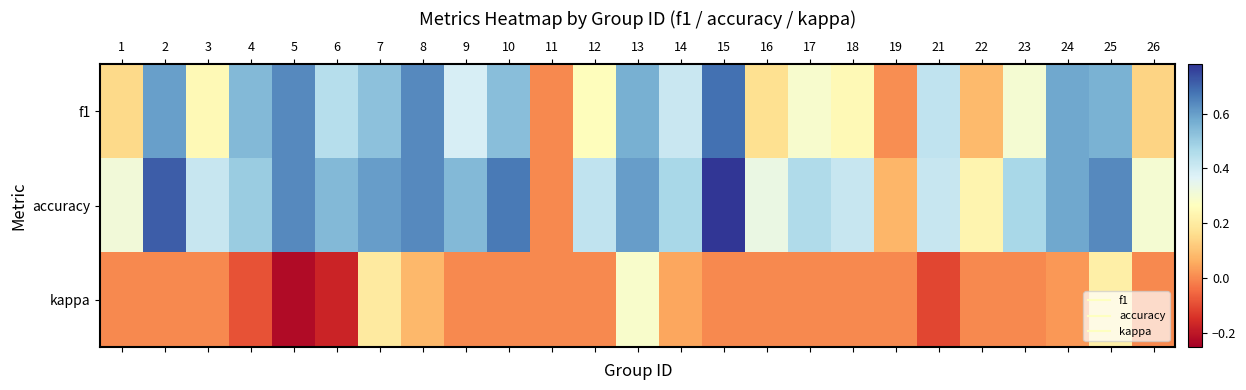

What is the smallest value displayed?

-0.2